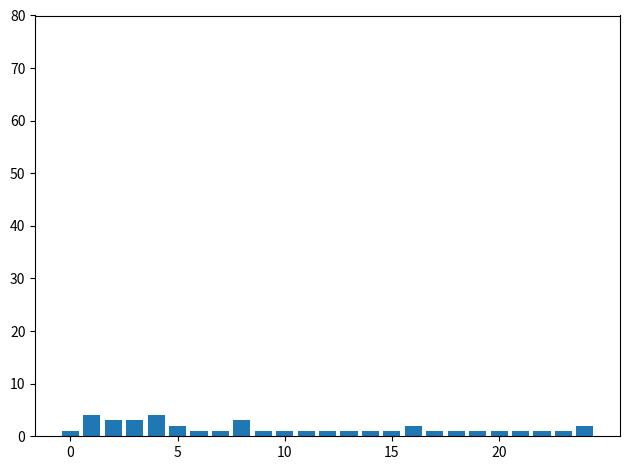

What is the value of the 5th bar from the left?

4